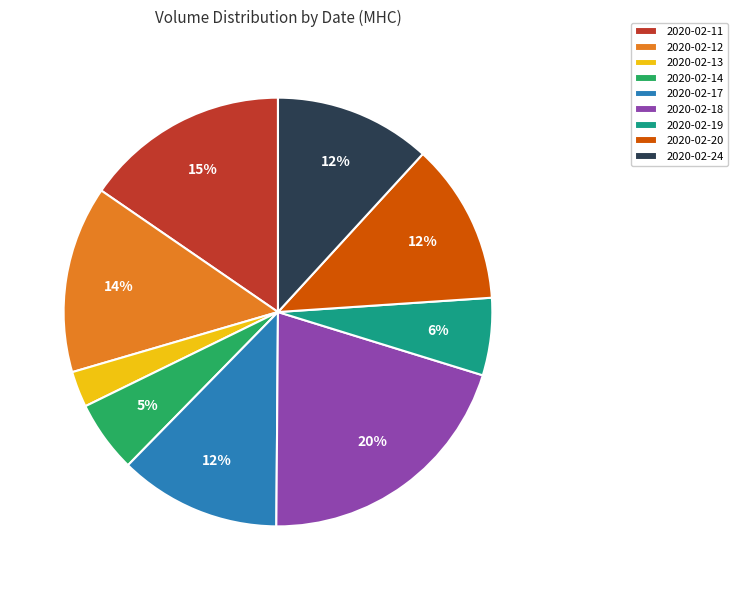

To the nearest percent, what is the average slice percentage?

11%